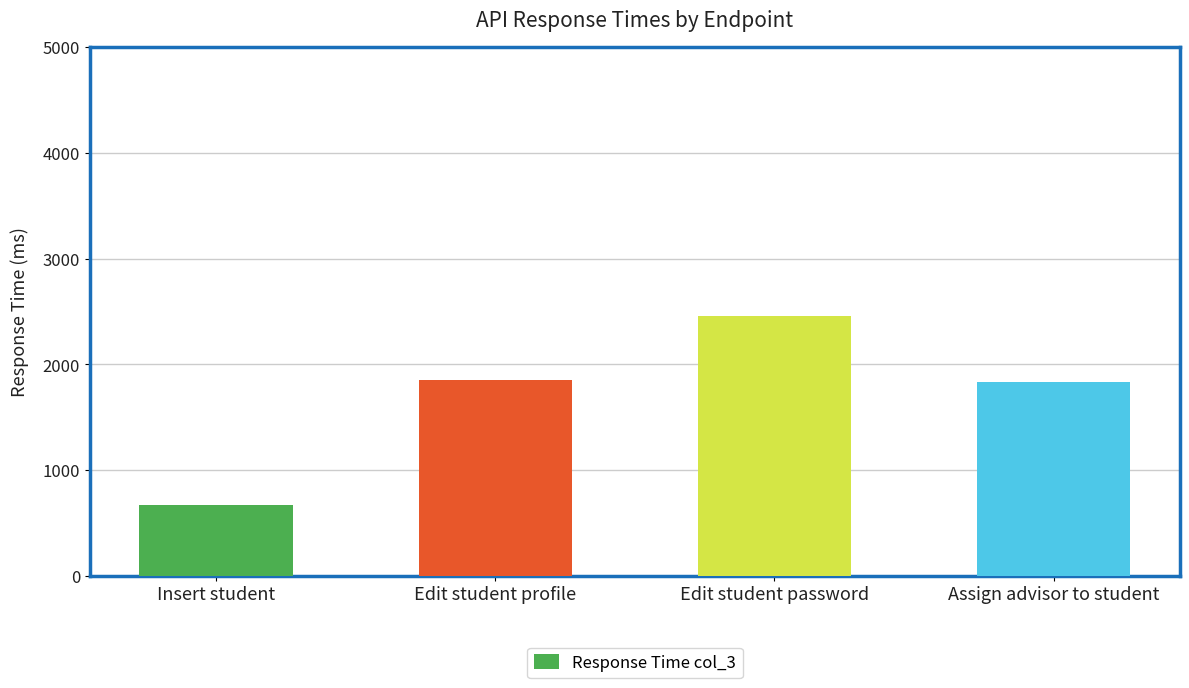

What is the ratio of the value at Assign advisor to student to the value at Edit student password?

0.7